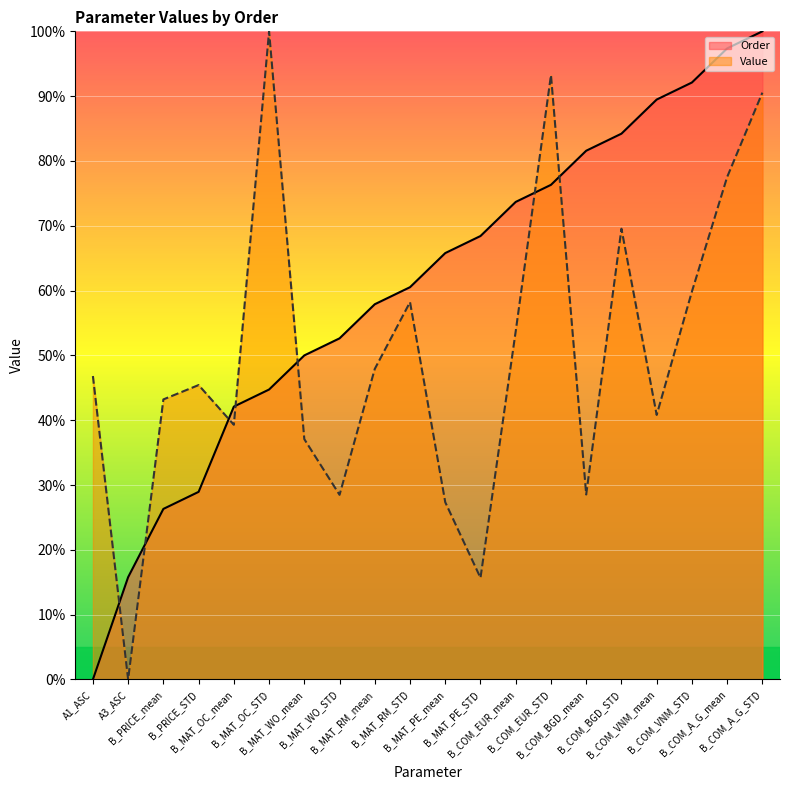

True or false: Value has a value of 28.5 at B_MAT_WO_STD.

True